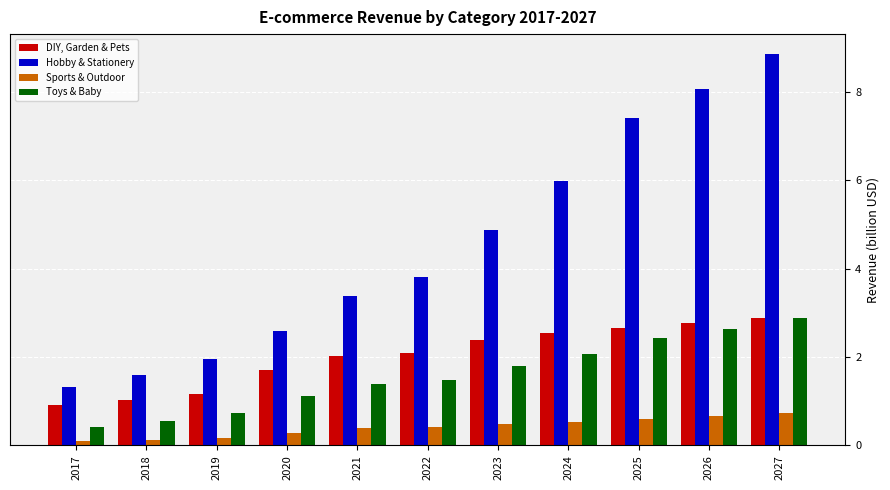

Reading right to left, extract all data points from this chart.

DIY, Garden & Pets: 2.9	2.8	2.7	2.5	2.4	2.1	2.0	1.7	1.2	1.0	0.9
Hobby & Stationery: 8.9	8.1	7.4	6.0	4.9	3.8	3.4	2.6	2.0	1.6	1.3
Sports & Outdoor: 0.7	0.7	0.6	0.5	0.5	0.4	0.4	0.3	0.2	0.1	0.1
Toys & Baby: 2.9	2.6	2.4	2.1	1.8	1.5	1.4	1.1	0.7	0.6	0.4